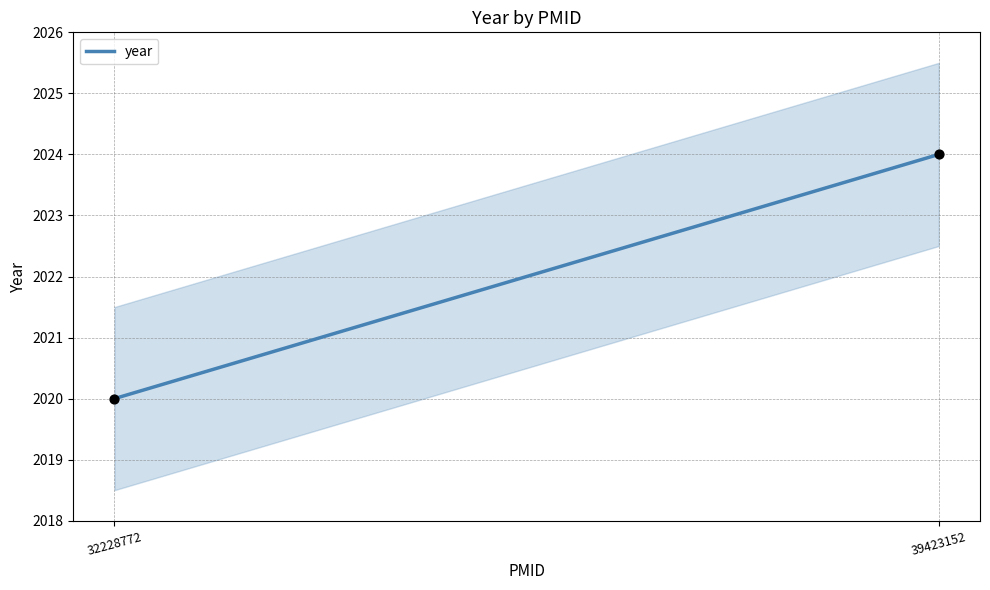

What is the average X value?

35825962